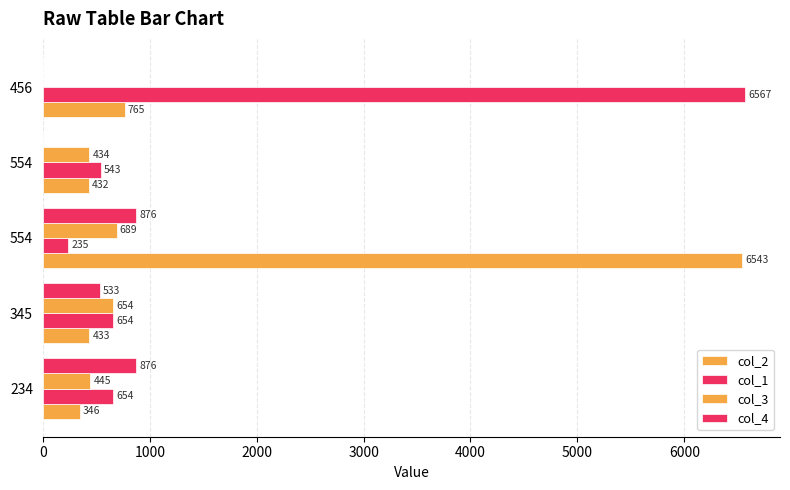

Count the number of categories in the chart.

5